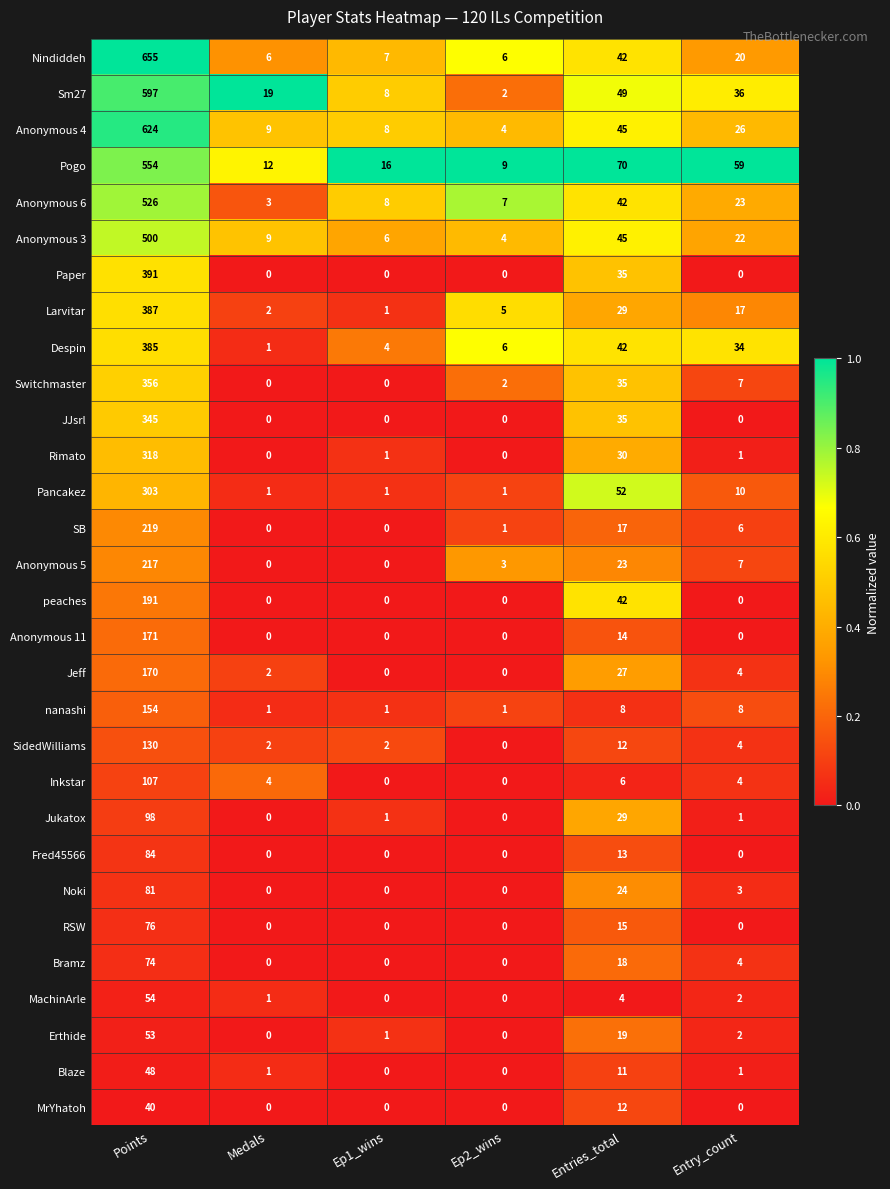

What is the average value of the Nindiddeh series?

123